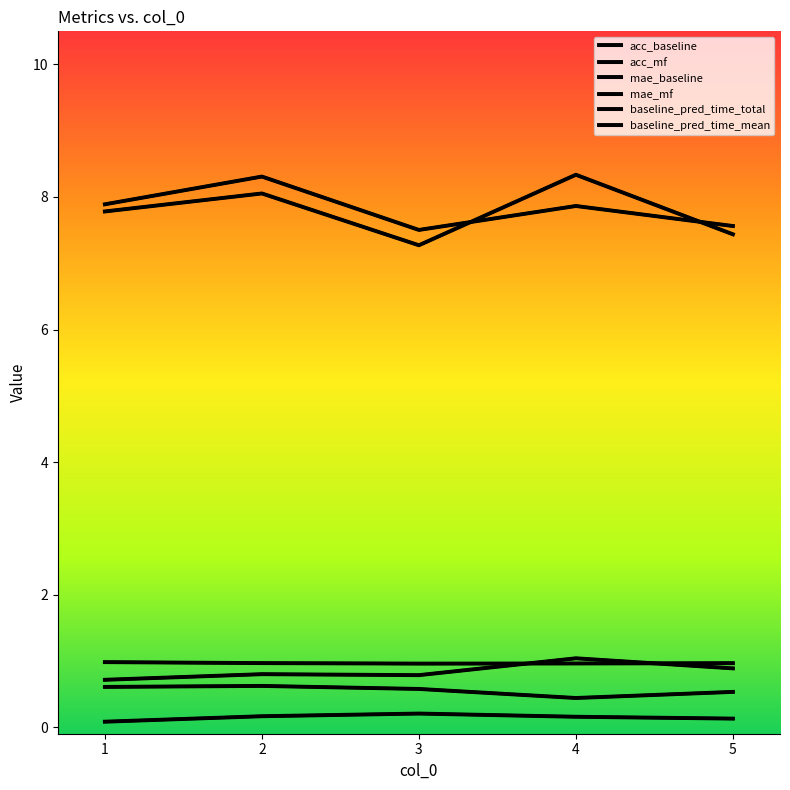

What is the sum of the mae_mf values at 5 and 2?

1.7